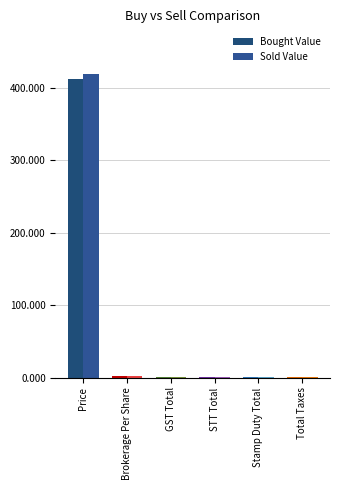

How many groups of bars are there?

6